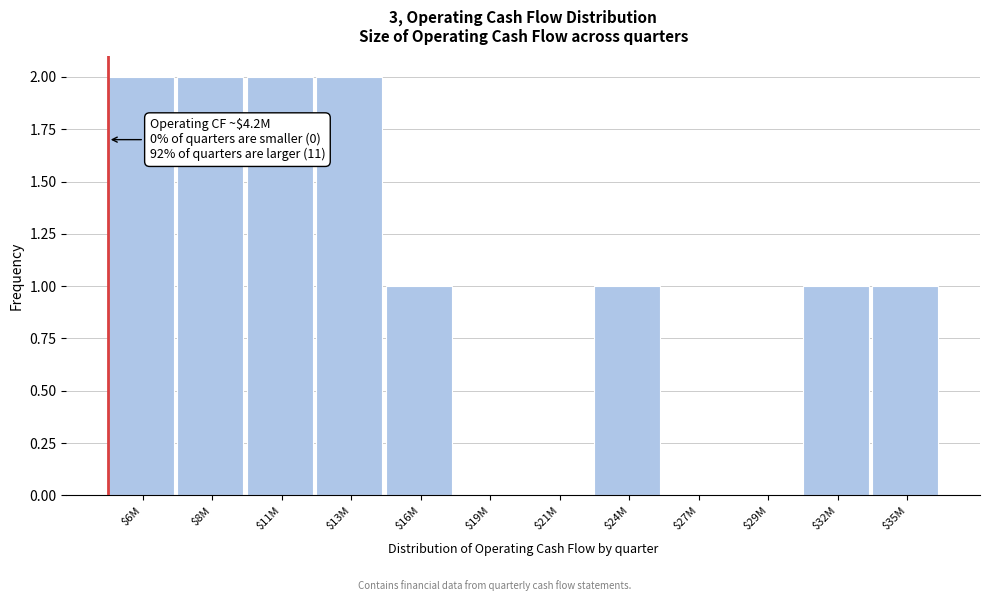

What is the sum of all values?

12